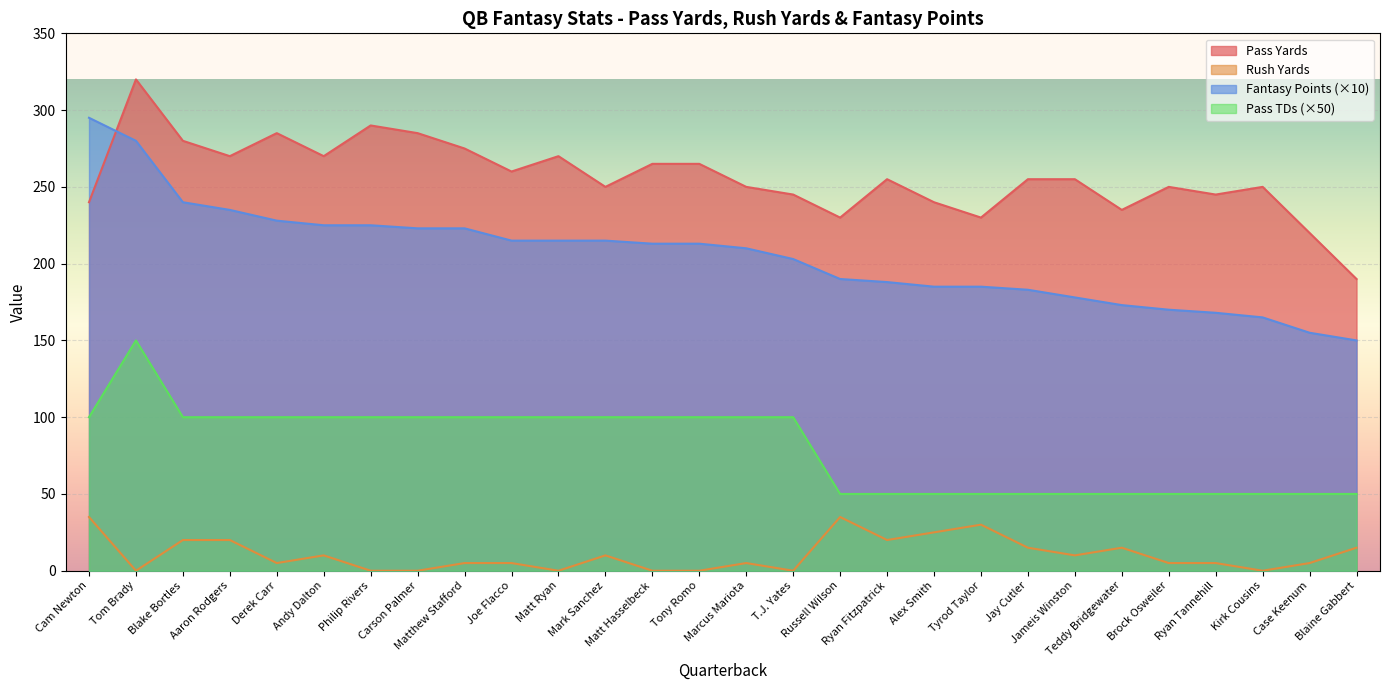

Which label corresponds to the largest value in the chart?

Tom Brady